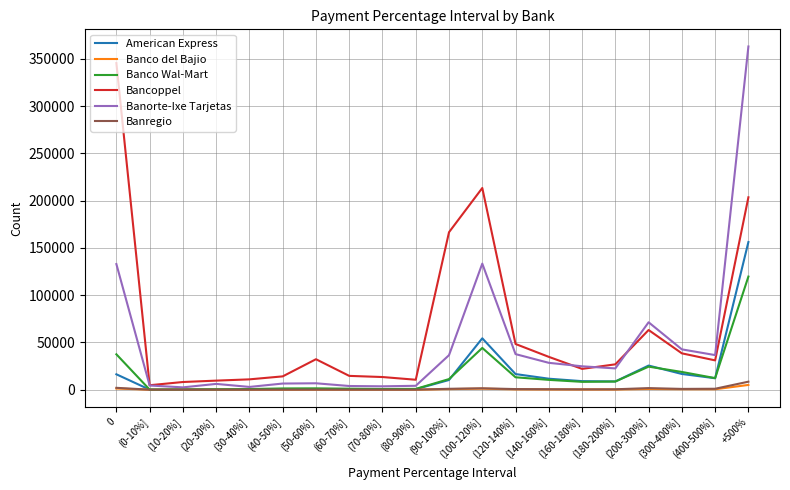

In Banorte-Ixe Tarjetas, how many points are lower than both neighbors (excluding endpoints)?

5